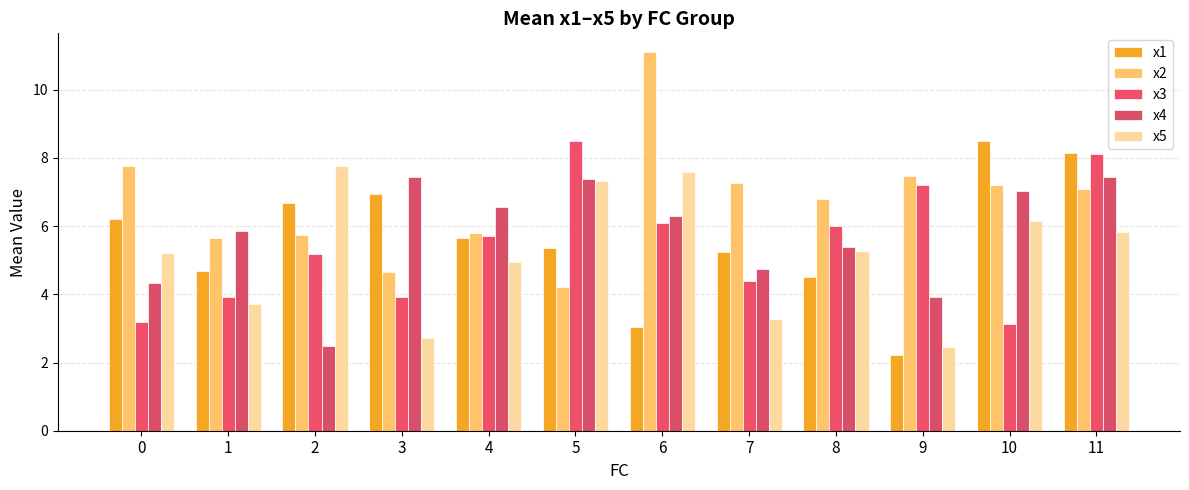

Count the number of categories in the chart.

12